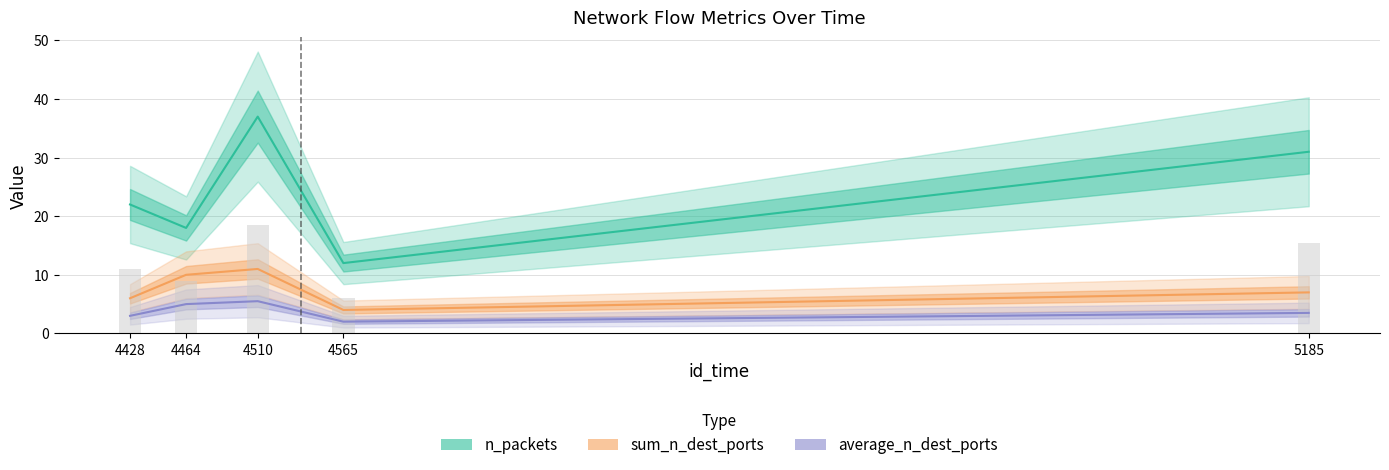

Reading right to left, transcribe all the data shown in this chart.

n_packets: 5185=31.0	4565=12.0	4510=37.0	4464=18.0	4428=22.0
sum_n_dest_ports: 5185=7.0	4565=4.0	4510=11.0	4464=10.0	4428=6.0
average_n_dest_ports: 5185=3.5	4565=2.0	4510=5.5	4464=5.0	4428=3.0